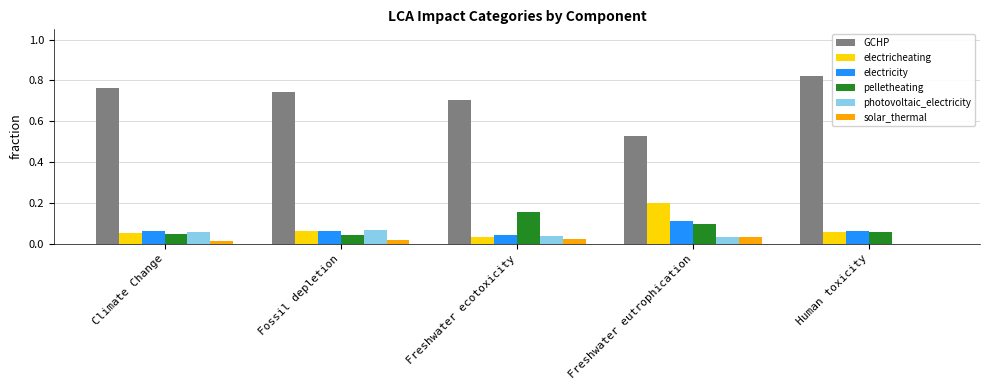

At which category does the chart reach its peak across all series?

Human toxicity